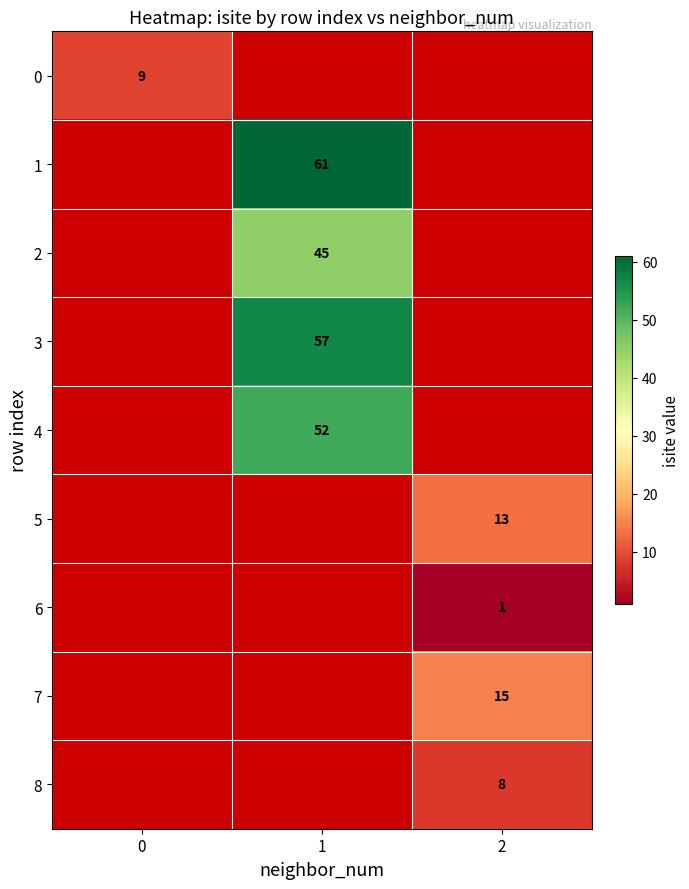

How many distinct data groups are displayed?

9